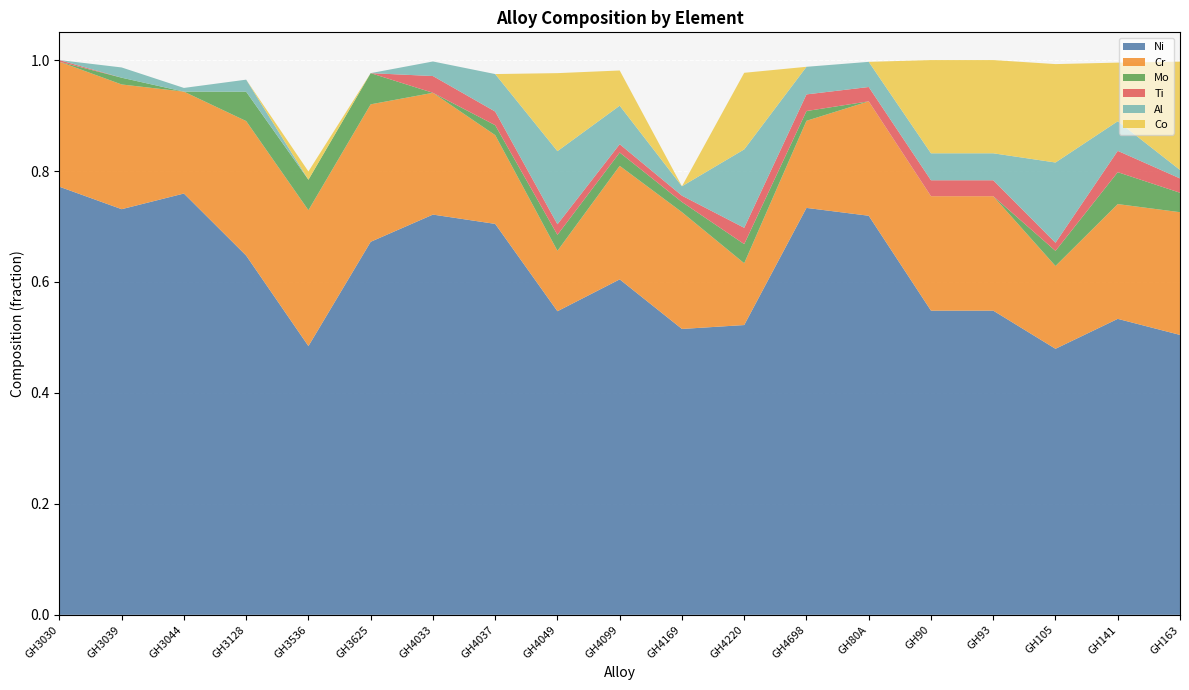

Reading right to left, extract all data points from this chart.

Ni: GH163=0.5	GH141=0.5	GH105=0.5	GH93=0.5	GH90=0.5	GH80A=0.7	GH4698=0.7	GH4220=0.5	GH4169=0.5	GH4099=0.6	GH4049=0.5	GH4037=0.7	GH4033=0.7	GH3625=0.7	GH3536=0.5	GH3128=0.6	GH3044=0.8	GH3039=0.7	GH3030=0.8
Cr: GH163=0.2	GH141=0.2	GH105=0.1	GH93=0.2	GH90=0.2	GH80A=0.2	GH4698=0.2	GH4220=0.1	GH4169=0.2	GH4099=0.2	GH4049=0.1	GH4037=0.2	GH4033=0.2	GH3625=0.2	GH3536=0.2	GH3128=0.2	GH3044=0.2	GH3039=0.2	GH3030=0.2
Mo: GH163=0.0	GH141=0.1	GH105=0.0	GH93=0.0	GH90=0.0	GH80A=0.0	GH4698=0.0	GH4220=0.0	GH4169=0.0	GH4099=0.0	GH4049=0.0	GH4037=0.0	GH4033=0.0	GH3625=0.1	GH3536=0.1	GH3128=0.1	GH3044=0.0	GH3039=0.0	GH3030=0.0
Ti: GH163=0.0	GH141=0.0	GH105=0.0	GH93=0.0	GH90=0.0	GH80A=0.0	GH4698=0.0	GH4220=0.0	GH4169=0.0	GH4099=0.0	GH4049=0.0	GH4037=0.0	GH4033=0.0	GH3625=0.0	GH3536=0.0	GH3128=0.0	GH3044=0.0	GH3039=0.0	GH3030=0.0
Al: GH163=0.0	GH141=0.1	GH105=0.1	GH93=0.0	GH90=0.0	GH80A=0.0	GH4698=0.0	GH4220=0.1	GH4169=0.0	GH4099=0.1	GH4049=0.1	GH4037=0.1	GH4033=0.0	GH3625=0.0	GH3536=0.0	GH3128=0.0	GH3044=0.0	GH3039=0.0	GH3030=0.0
Co: GH163=0.2	GH141=0.1	GH105=0.2	GH93=0.2	GH90=0.2	GH80A=0.0	GH4698=0.0	GH4220=0.1	GH4169=0.0	GH4099=0.1	GH4049=0.1	GH4037=0.0	GH4033=0.0	GH3625=0.0	GH3536=0.0	GH3128=0.0	GH3044=0.0	GH3039=0.0	GH3030=0.0